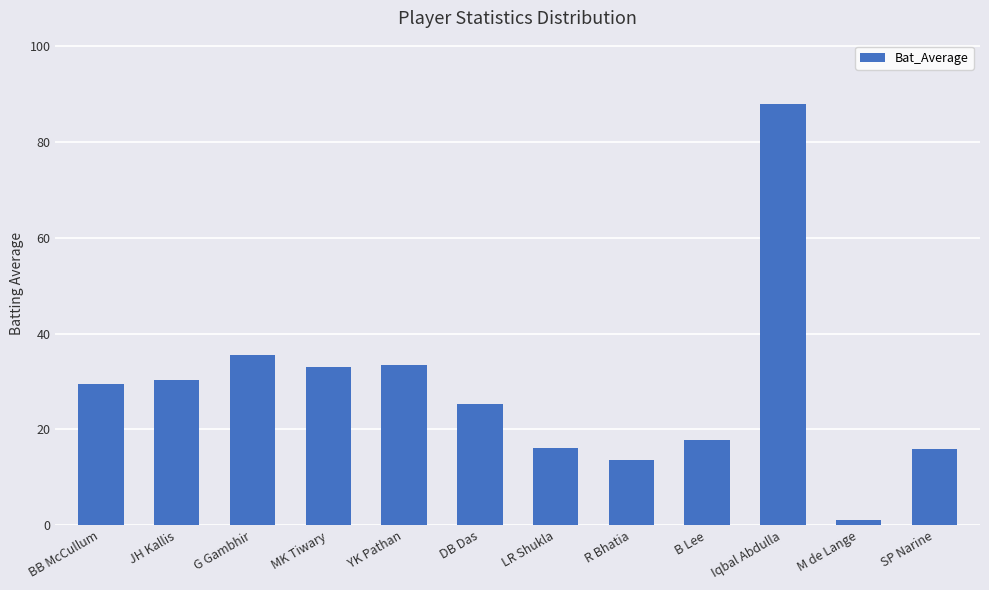

What is the approximate value at R Bhatia?

13.7